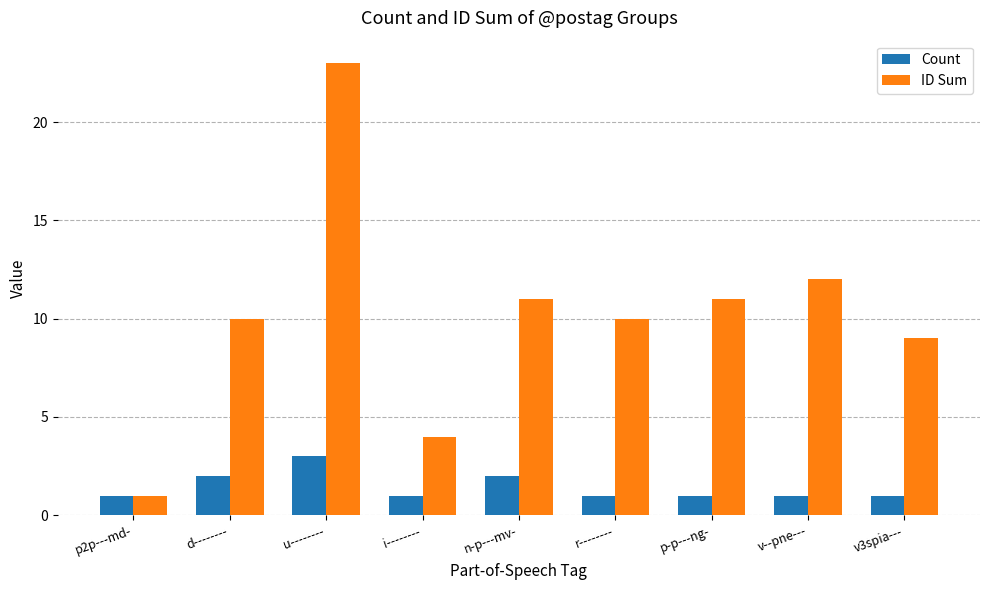

What is the difference between the maximum and minimum values in the ID Sum series?

22